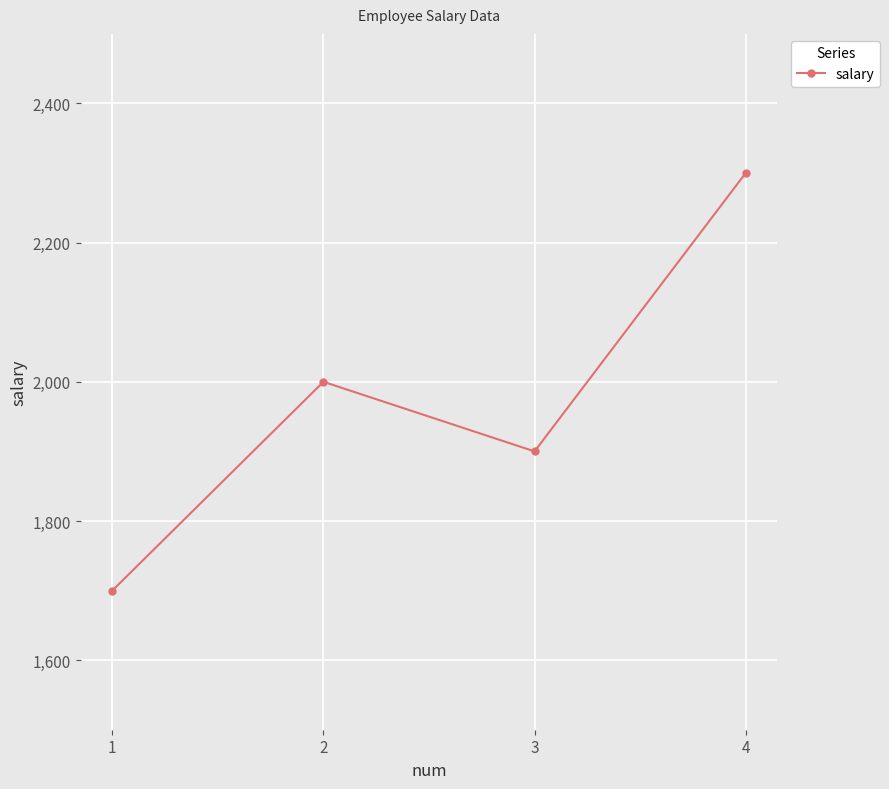

What is the average value?

1975